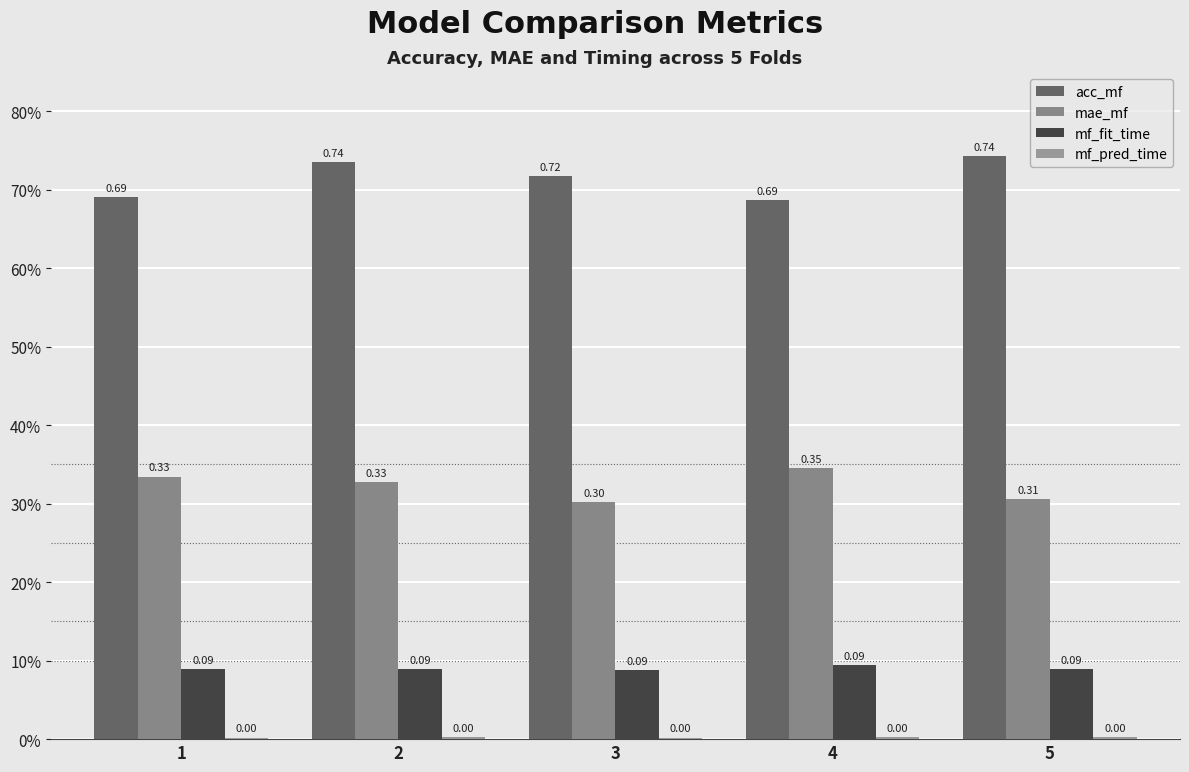

What is the sum of all acc_mf values?

3.6